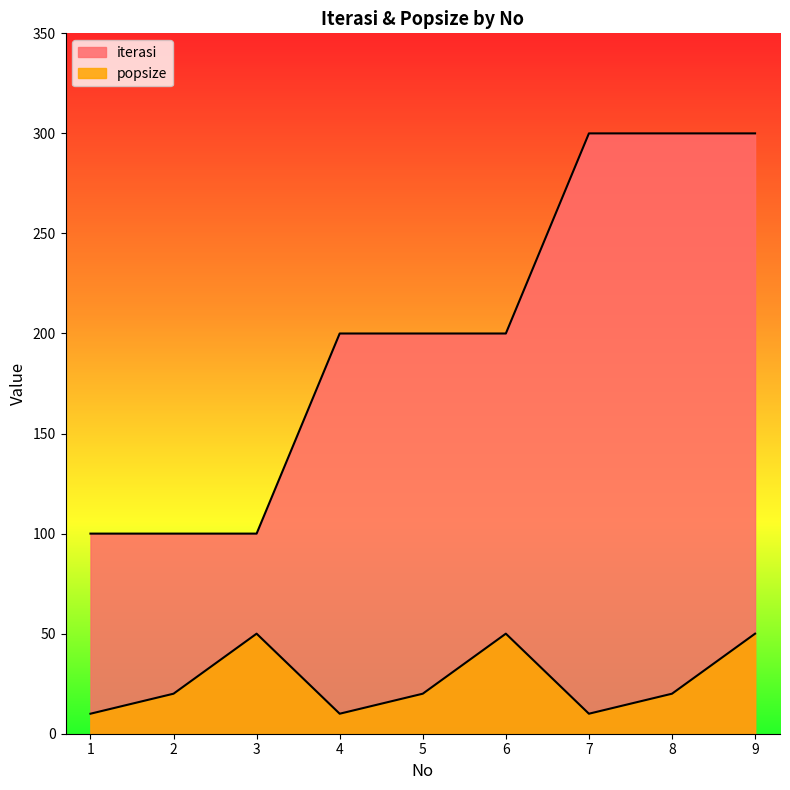

In popsize, how many points are higher than both neighbors (excluding endpoints)?

2